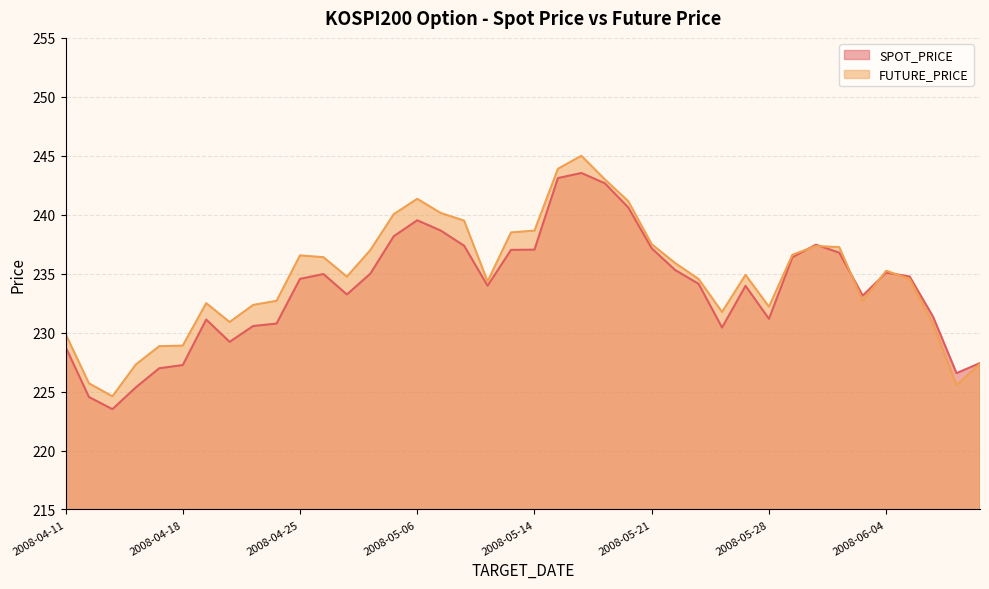

What are all the series names shown in the legend?

SPOT_PRICE, FUTURE_PRICE